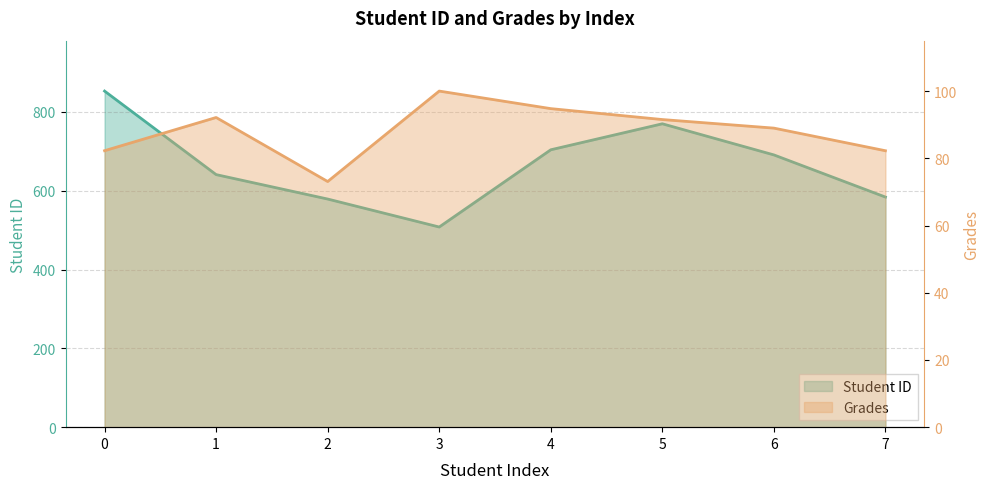

At which category does Grades reach its first local peak?

1